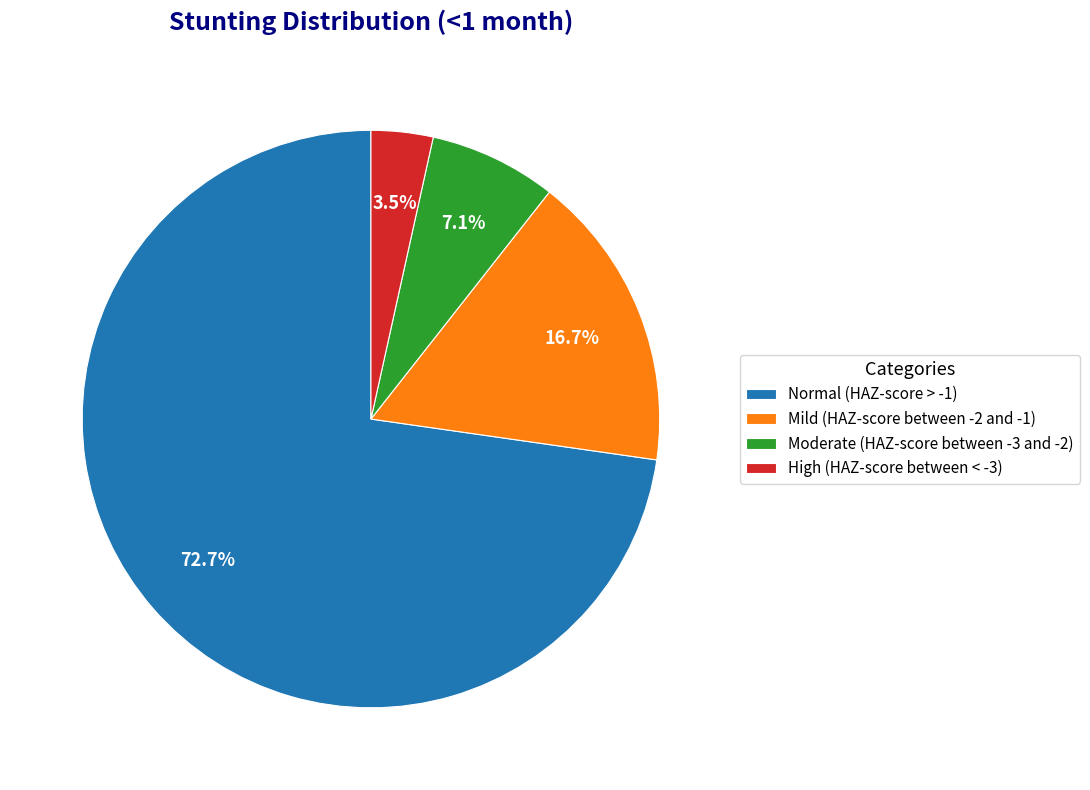

Is Normal (HAZ-score > -1) the majority of the pie?

Yes